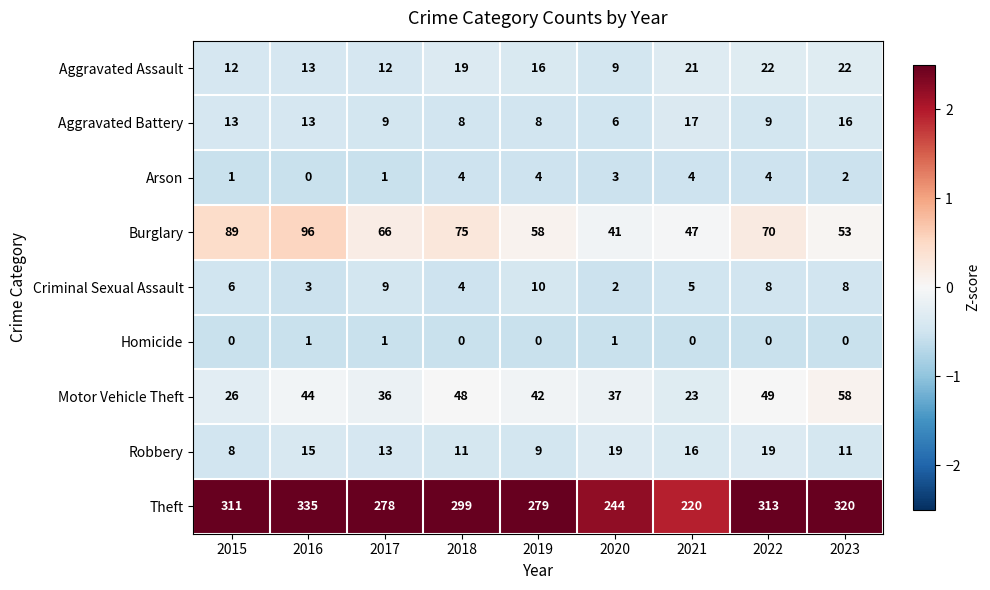

True or false: Motor Vehicle Theft has a value of 58 at 2023.

True